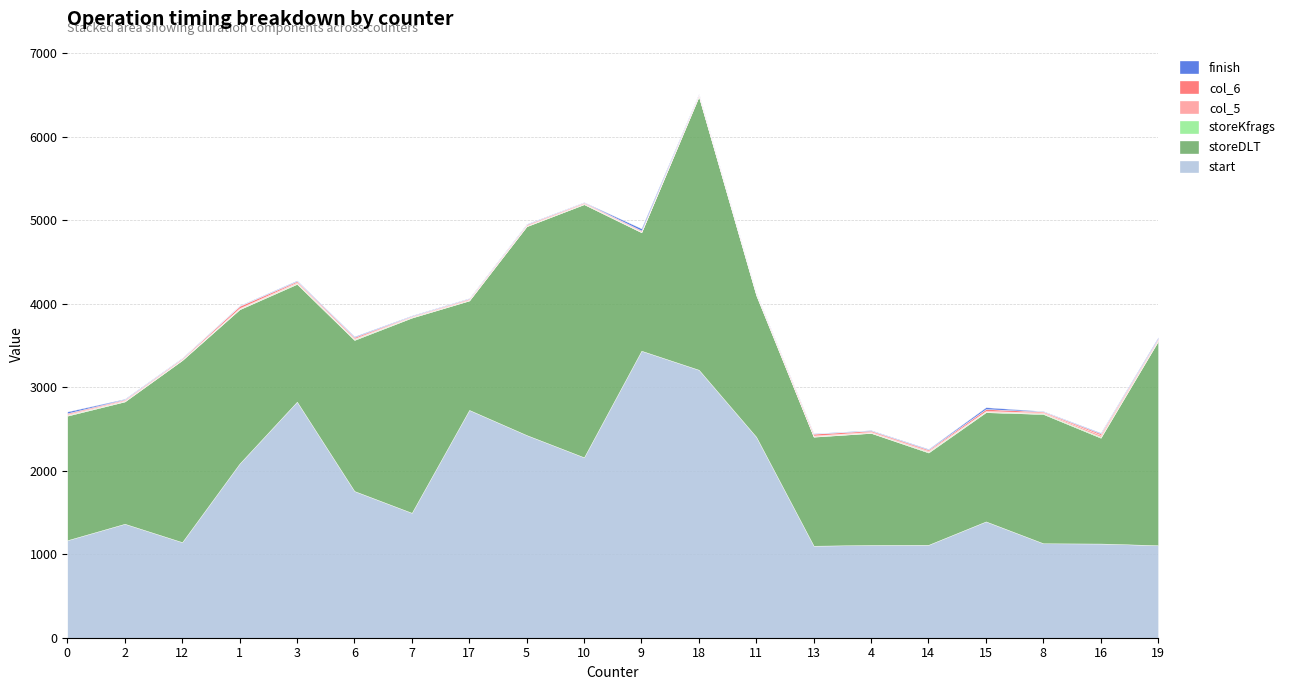

How many storeKfrags values are between 6 and 8?

11